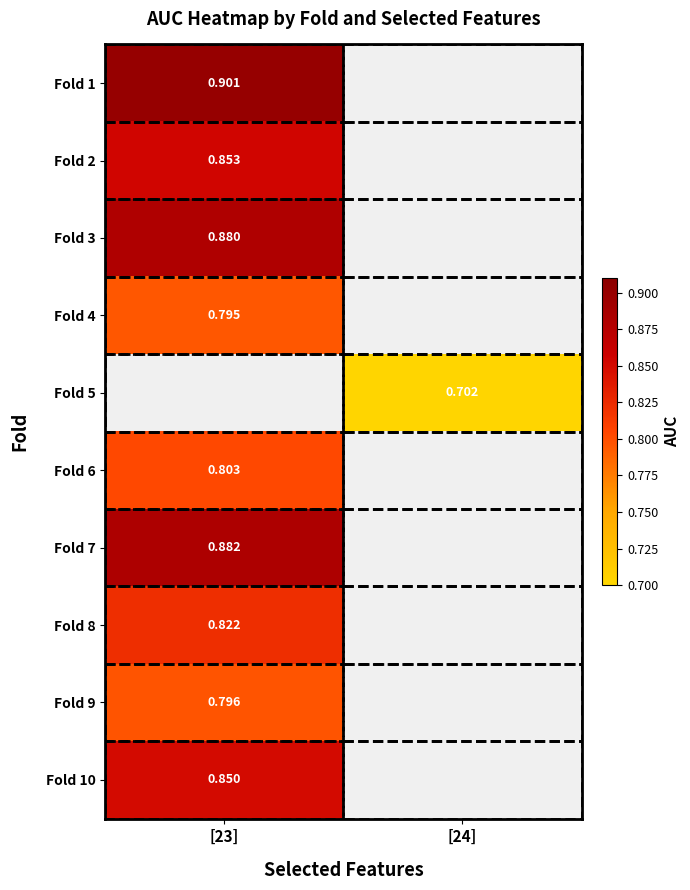

At which label is Fold 6 closest to 0?

[23]